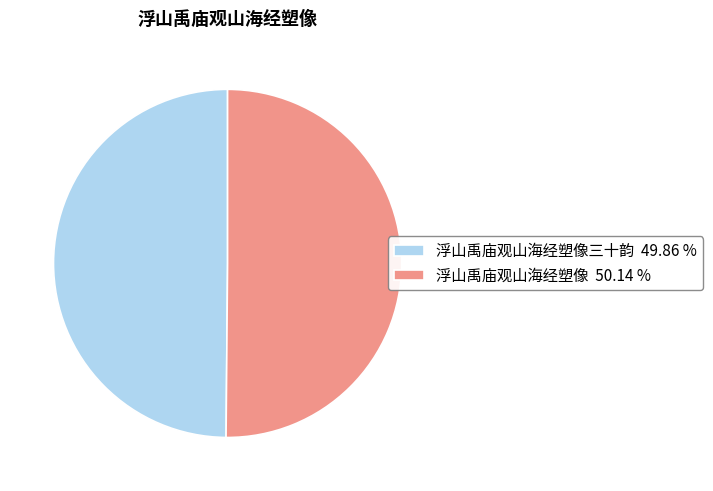

How many slices are in this pie chart?

2